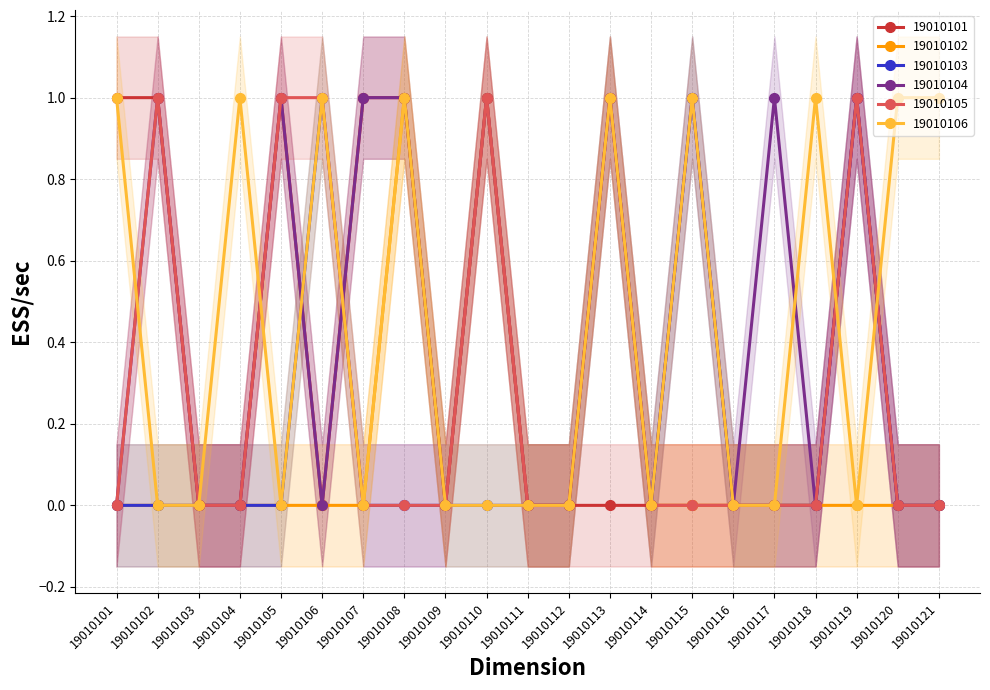

Which series changed the most between 19010111 and 19010121?

19010106